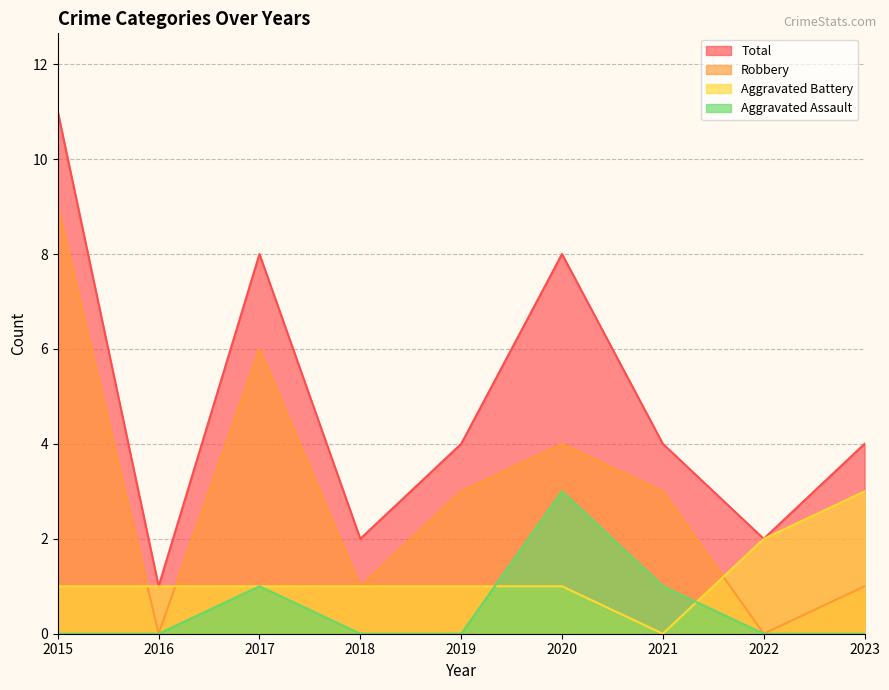

Which series changed the most between 2017 and 2021?

Total